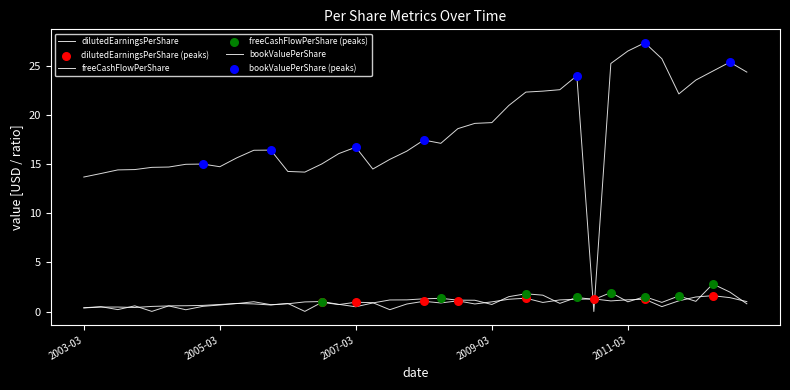

Does the chart have visible grid lines?

No